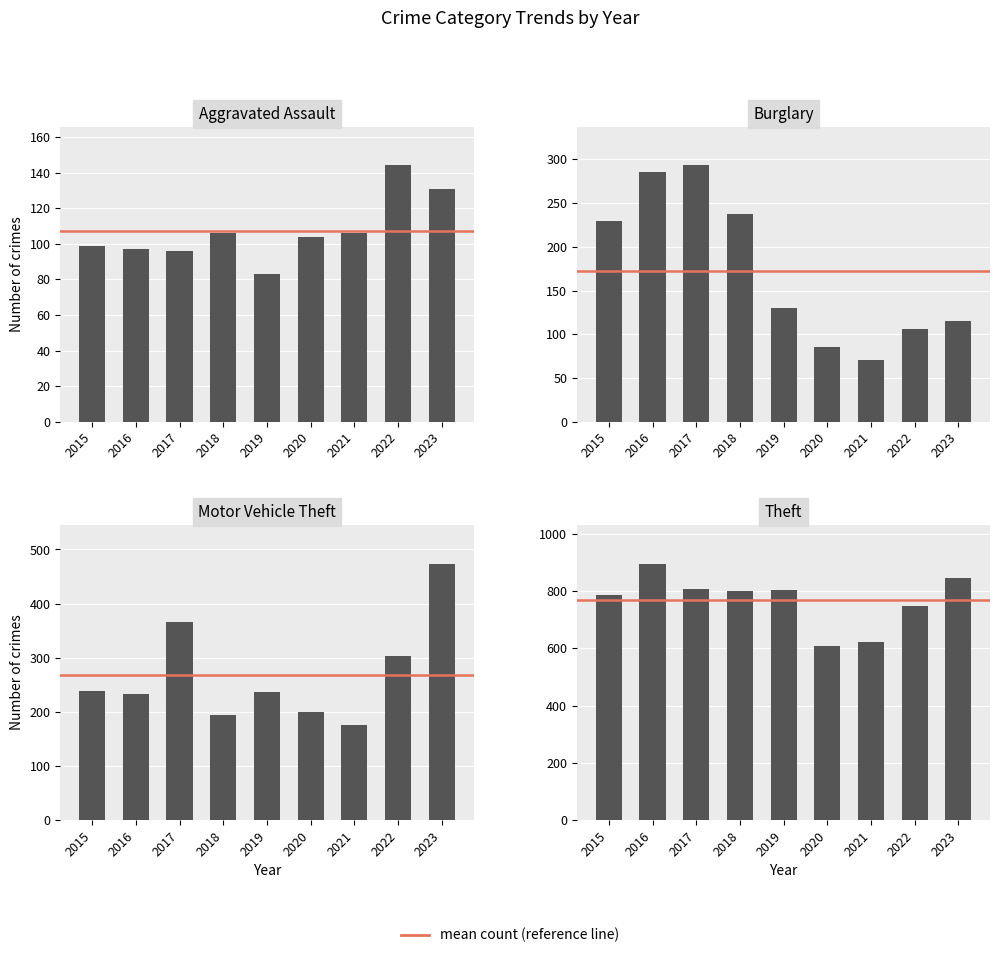

What is the difference between the Burglary values at 2017 and 2018?

56